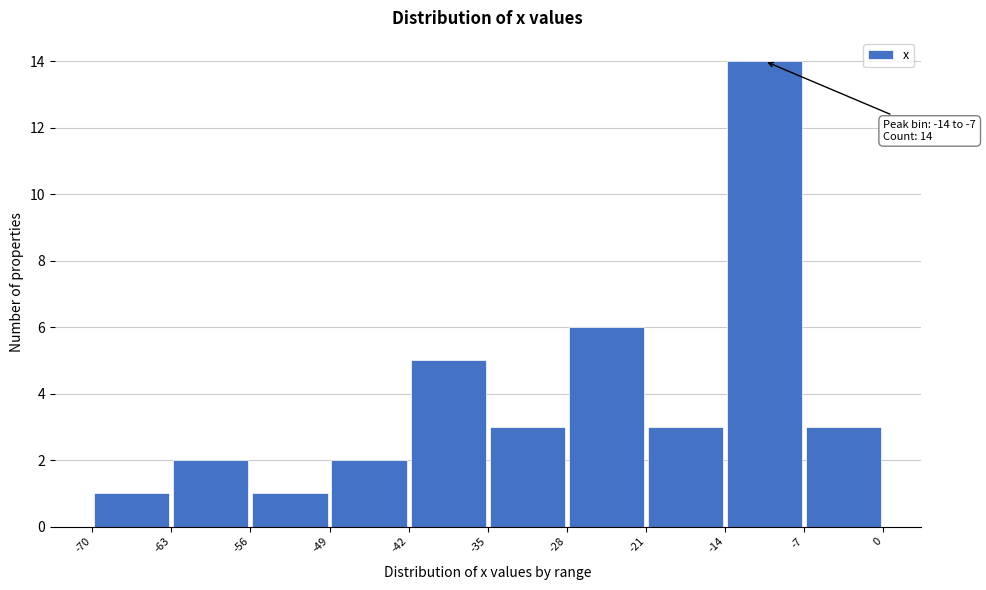

Which range on the x-axis has the tallest bar?

-14 to -7